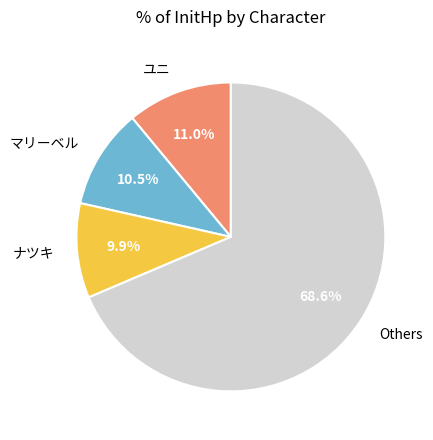

To the nearest percent, what is the average slice percentage?

25%